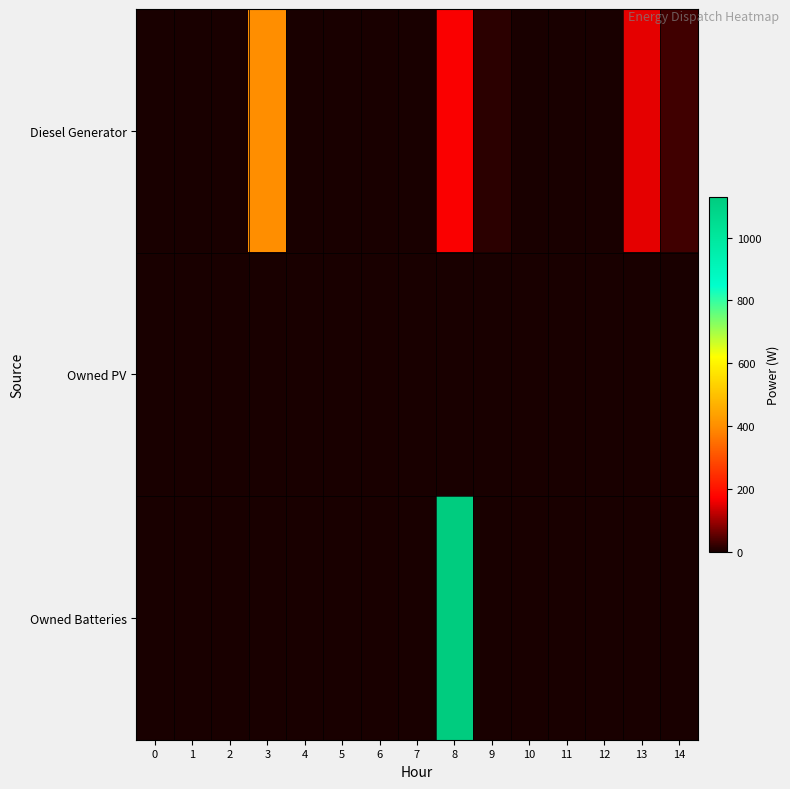

Count the number of categories in the chart.

15